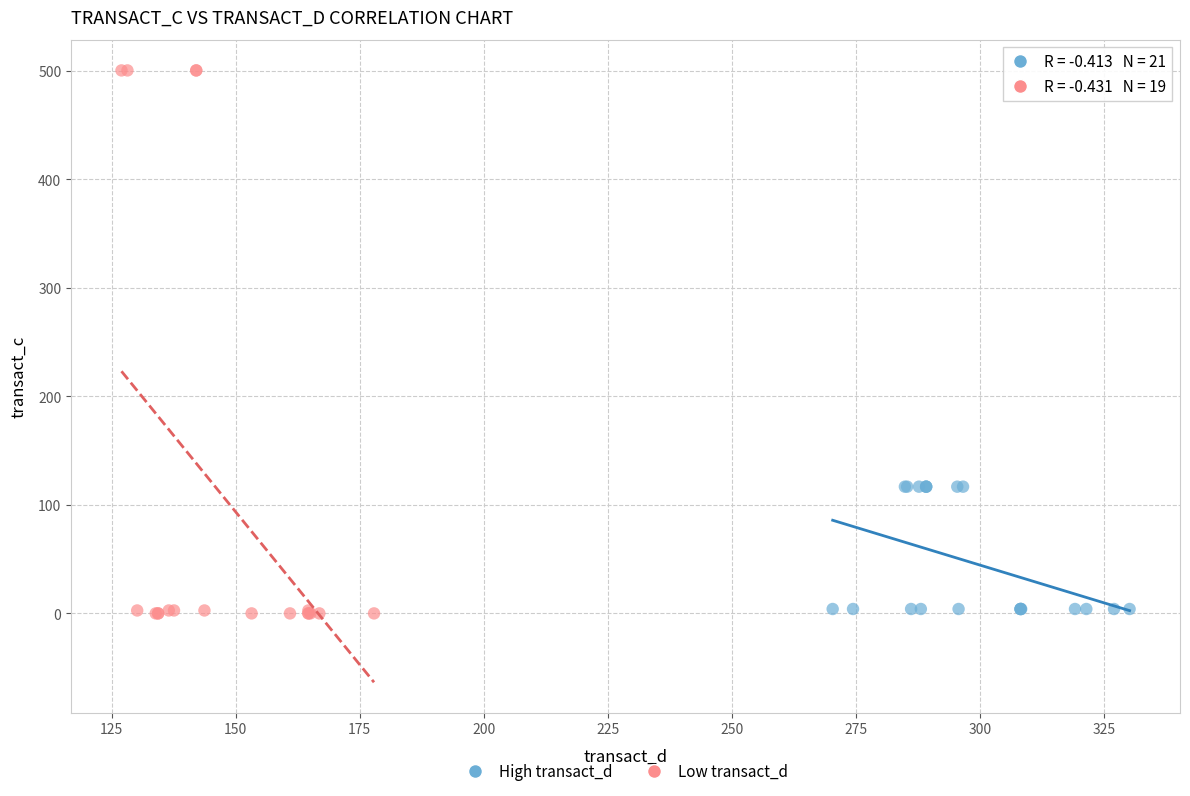

What are all the series names shown in the legend?

High transact_d, Low transact_d